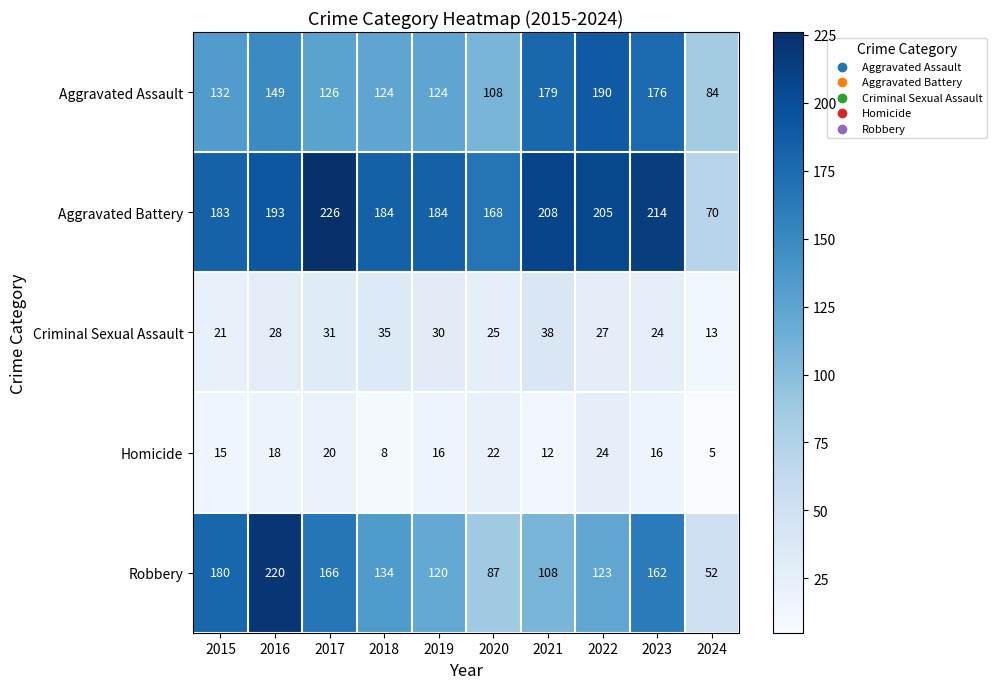

Where is Robbery nearest to the value 136?

2018